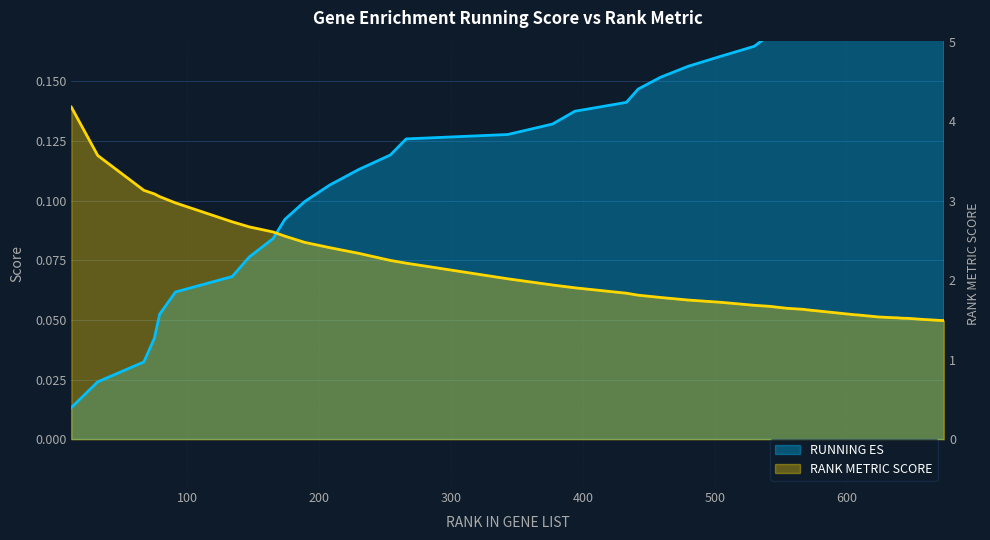

What is the highest value of the RUNNING ES series?

0.2